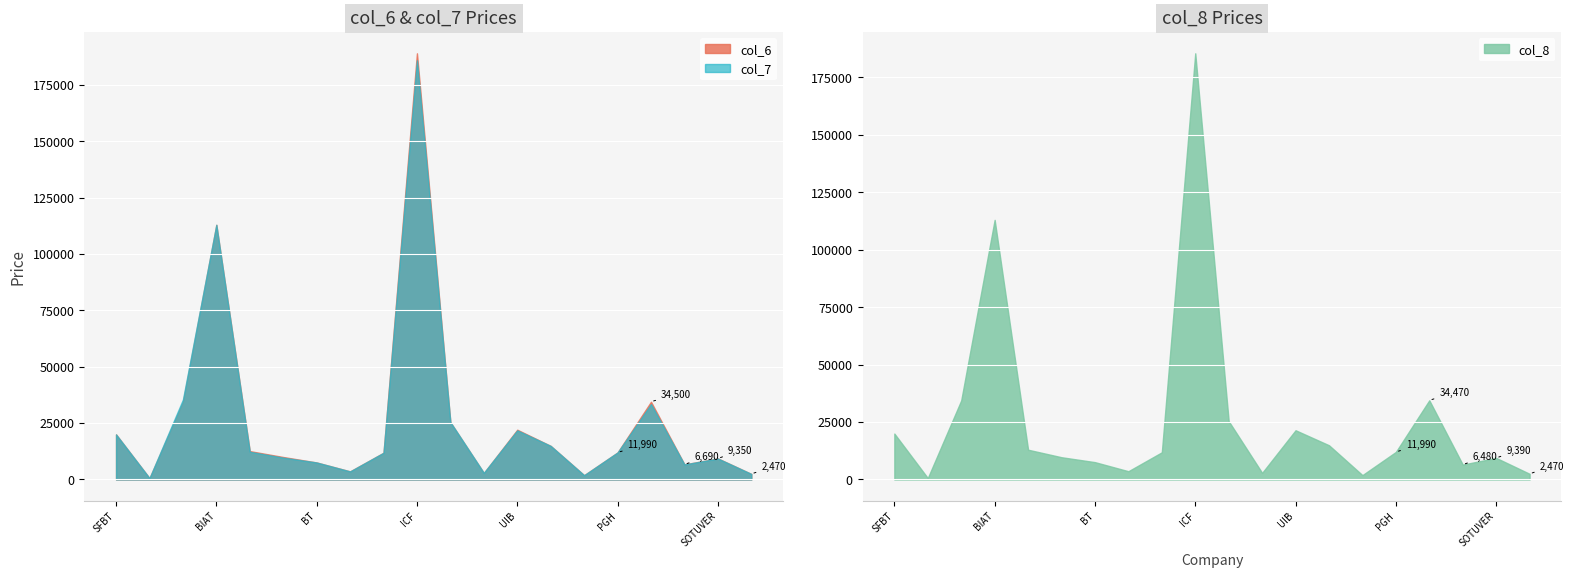

True or false: col_8 and col_6 cross at least once.

True